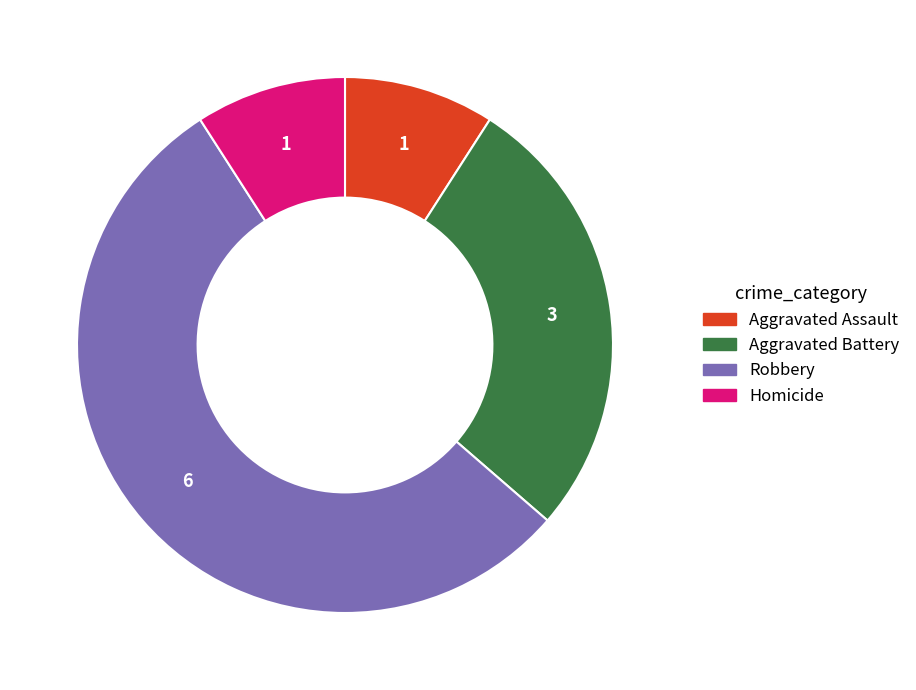

True or false: Aggravated Battery accounts for 27% of the total.

True